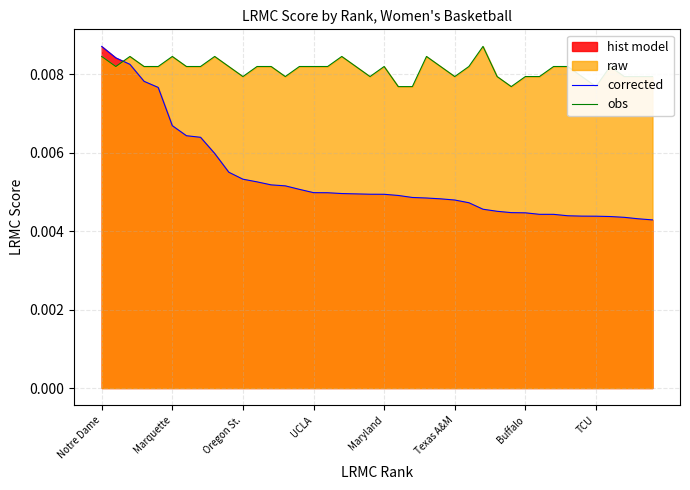

How many times do corrected and obs cross each other?

1